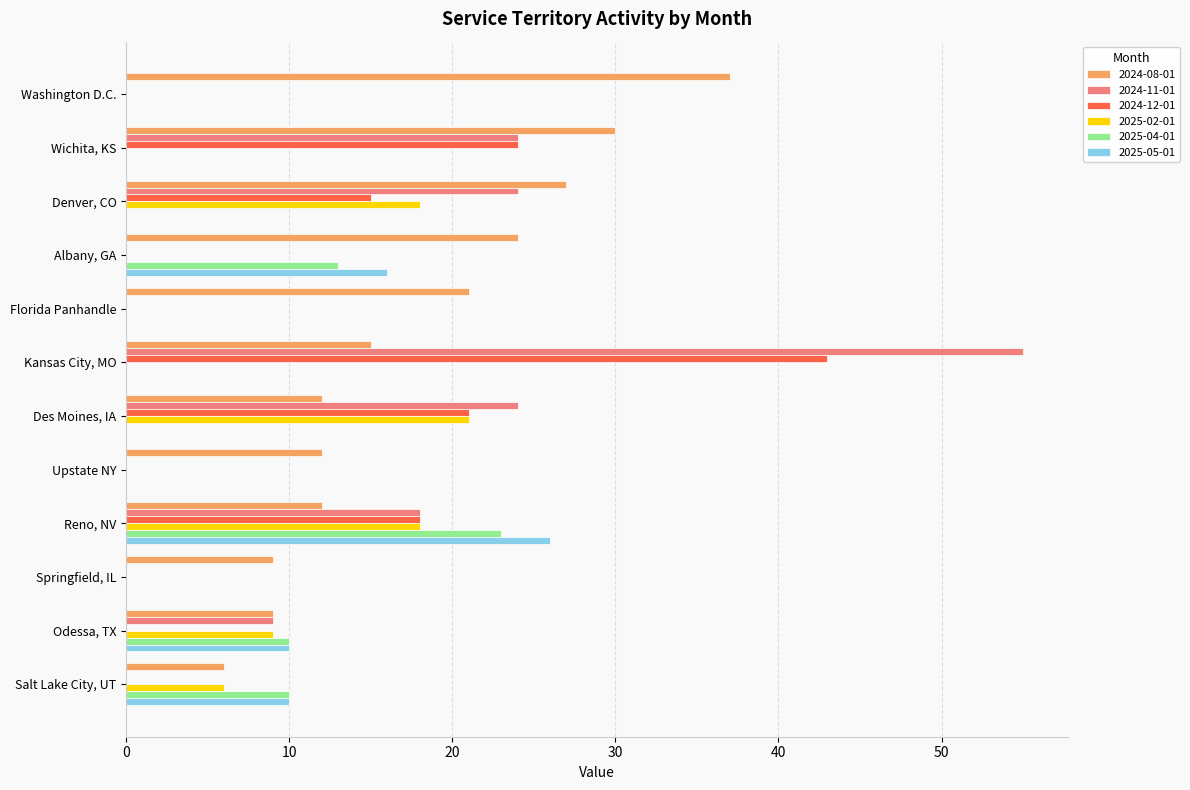

What is the total value across all series at Odessa, TX?

47